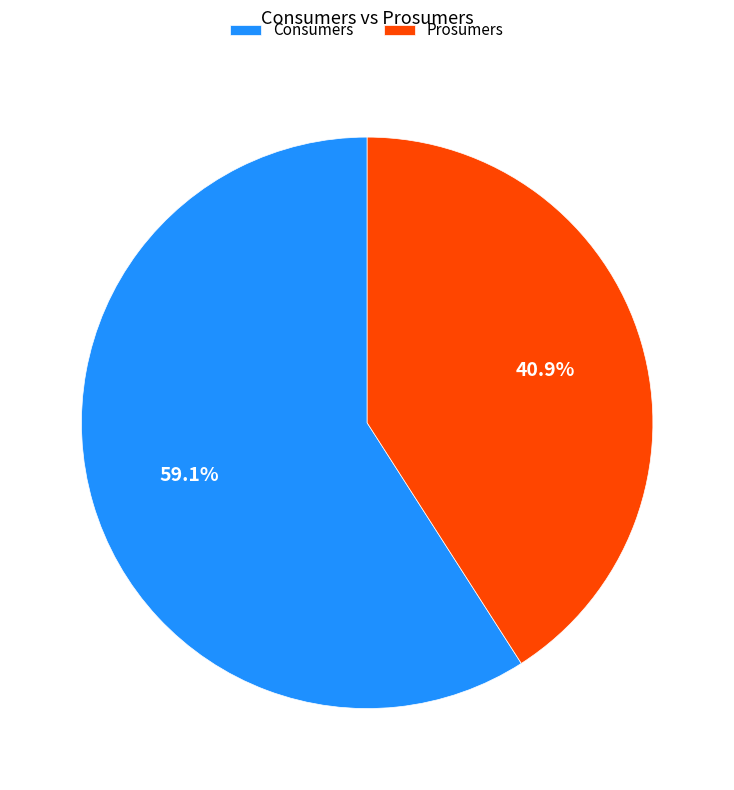

Is Prosumers the majority of the pie?

No